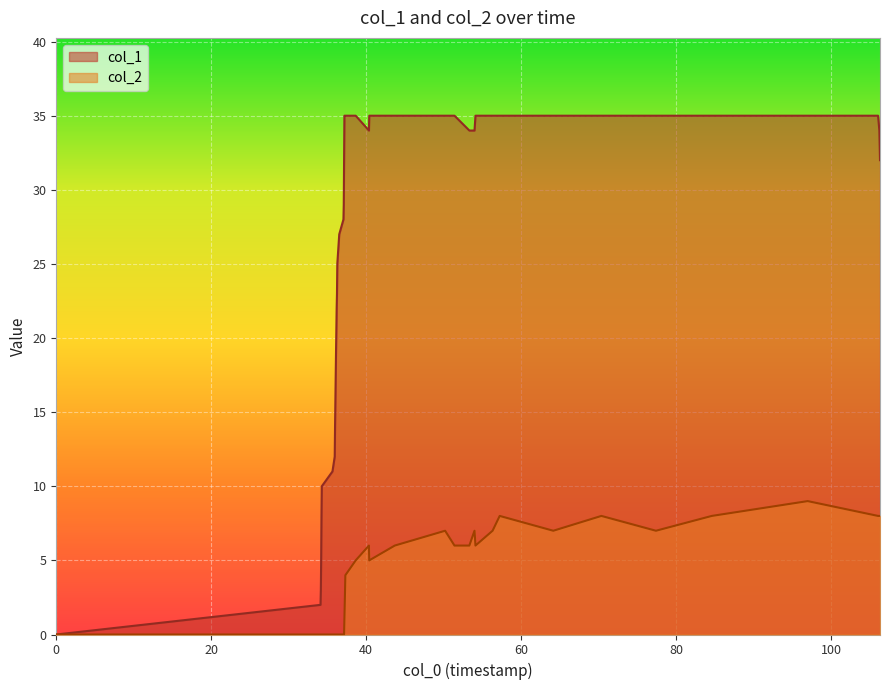

Count the number of categories in the chart.

40